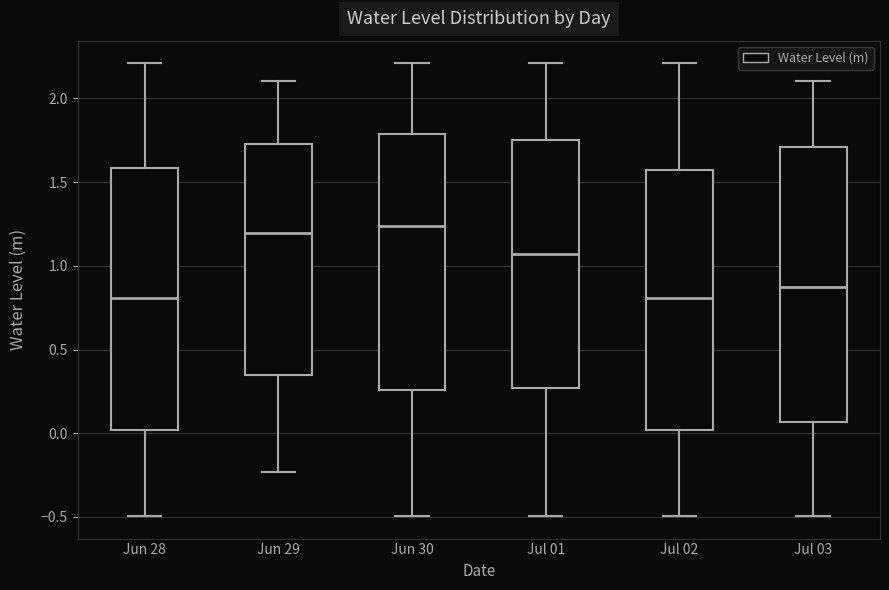

Where does the median line of the box for Jun 28 sit on the y-axis? The values are not printed on the chart, so give them approximately, as read against the axis.

0.80